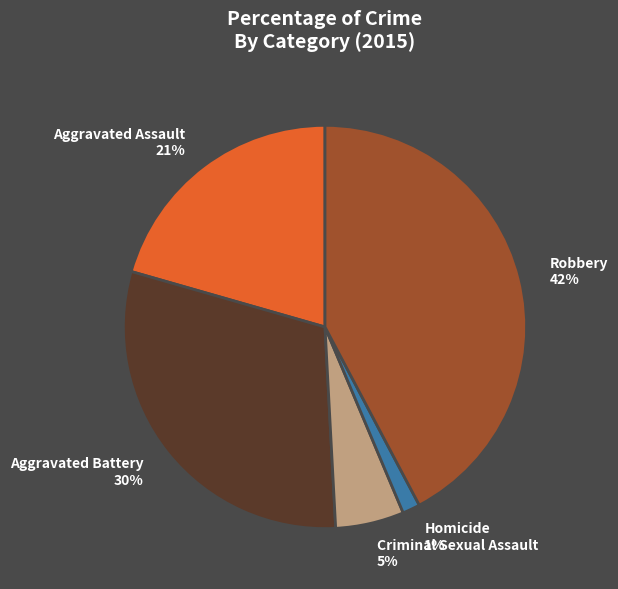

To the nearest percent, what is the difference between the largest and smallest slice percentages?

41%